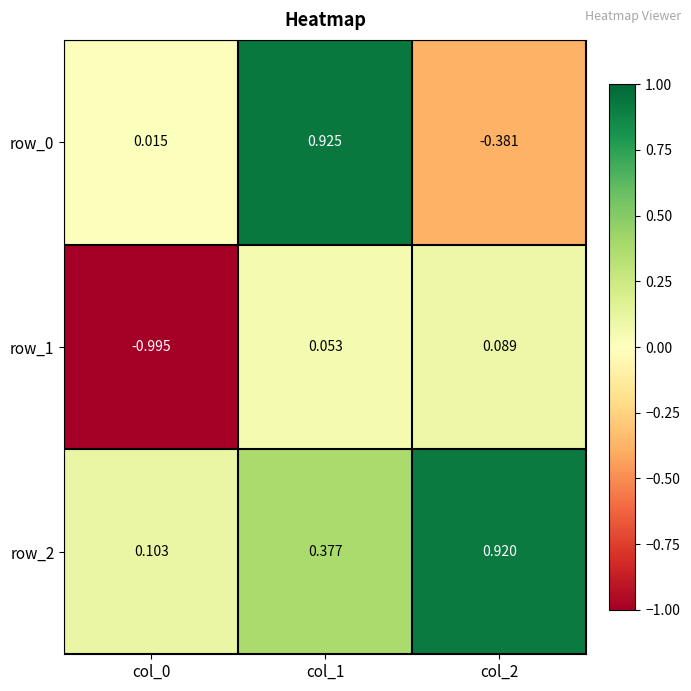

Reading right to left, extract all data points from this chart.

row_0: col_2=-0.4	col_1=0.9	col_0=0.0
row_1: col_2=0.1	col_1=0.1	col_0=-1.0
row_2: col_2=0.9	col_1=0.4	col_0=0.1